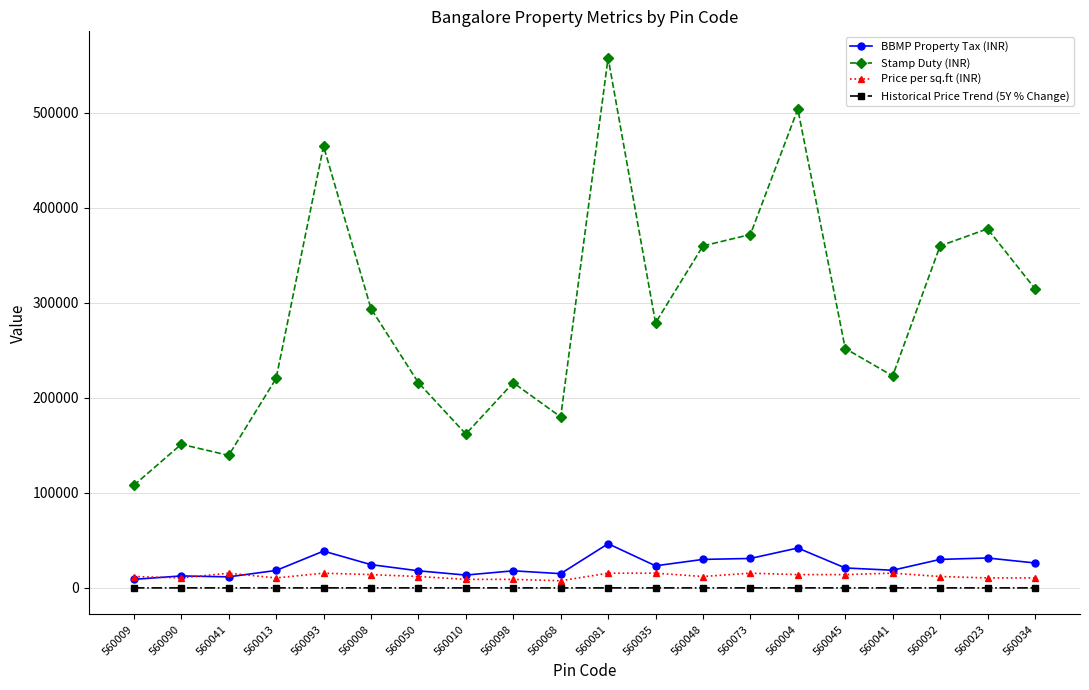

True or false: Historical Price Trend (5Y % Change) and Price per sq.ft (INR) intersect in this chart.

False